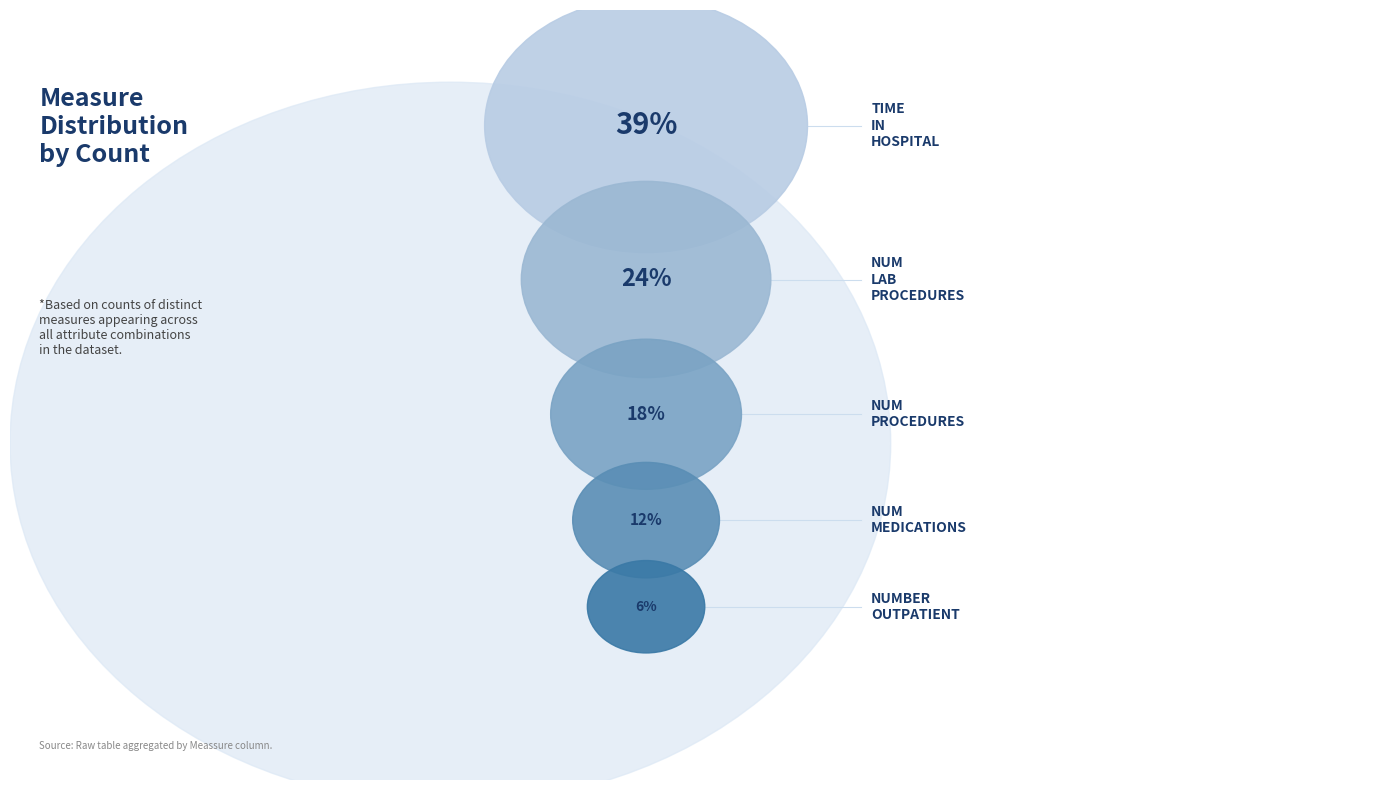

The num_medications slice represents 12% of the pie. True or false?

True